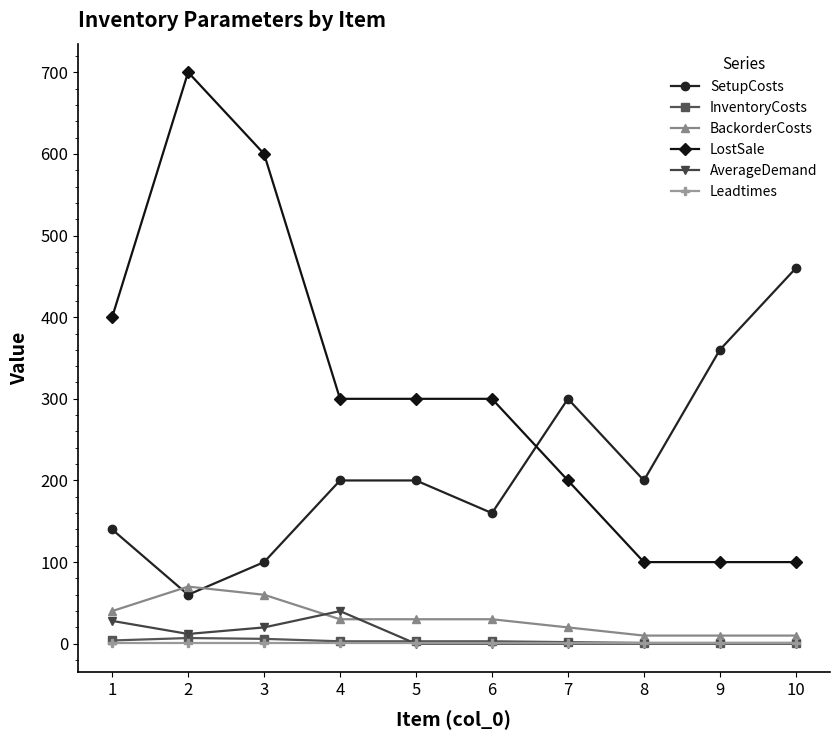

What is the greatest value displayed?

700